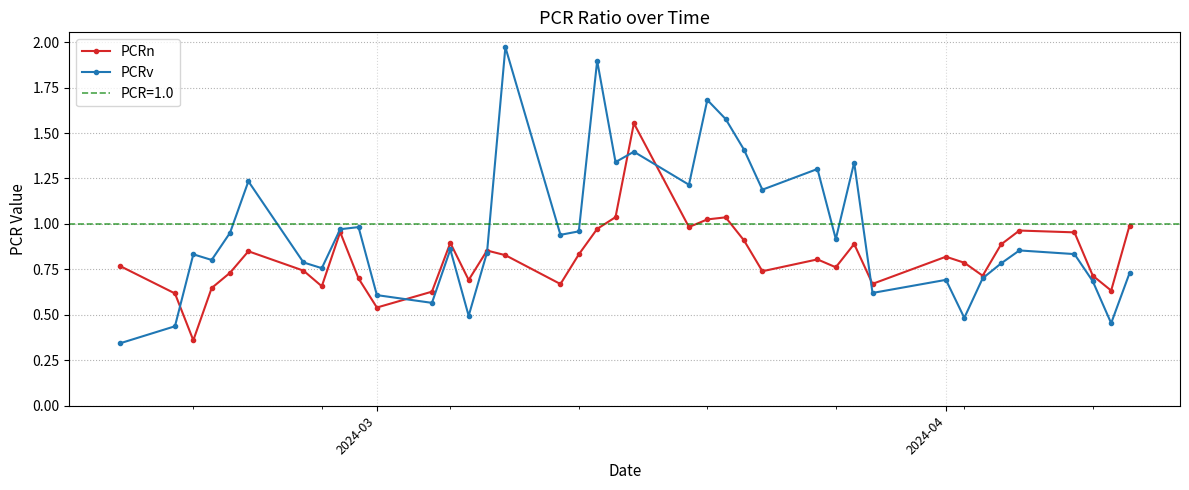

List the series in order of their peak value, highest first.

PCRv, PCRn